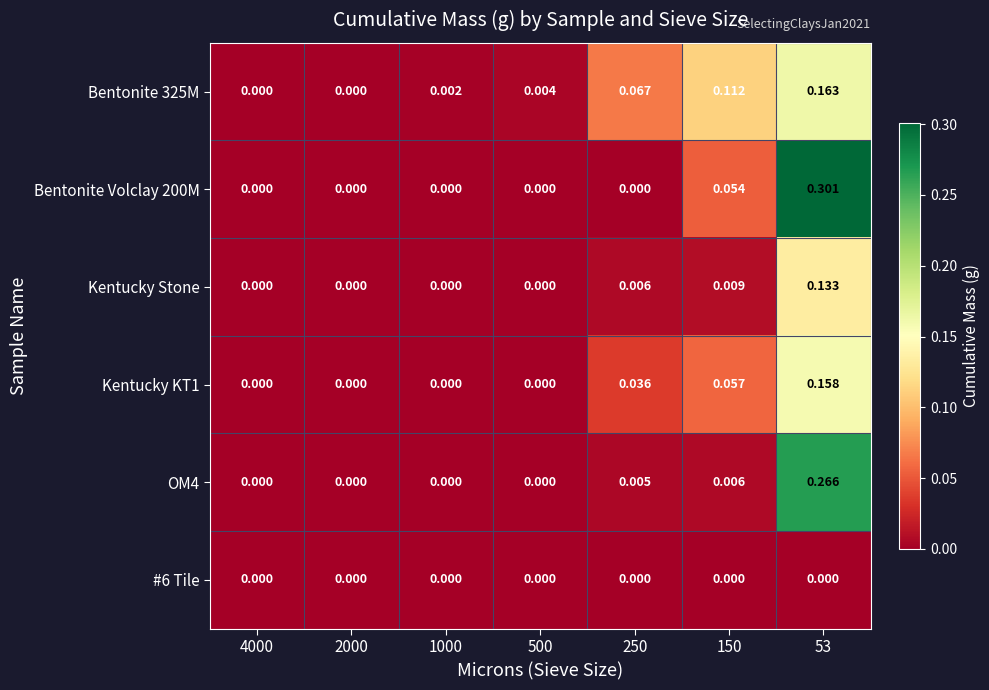

Is the value of Bentonite 325M at 150 greater than the value of Bentonite Volclay 200M at 250?

Yes